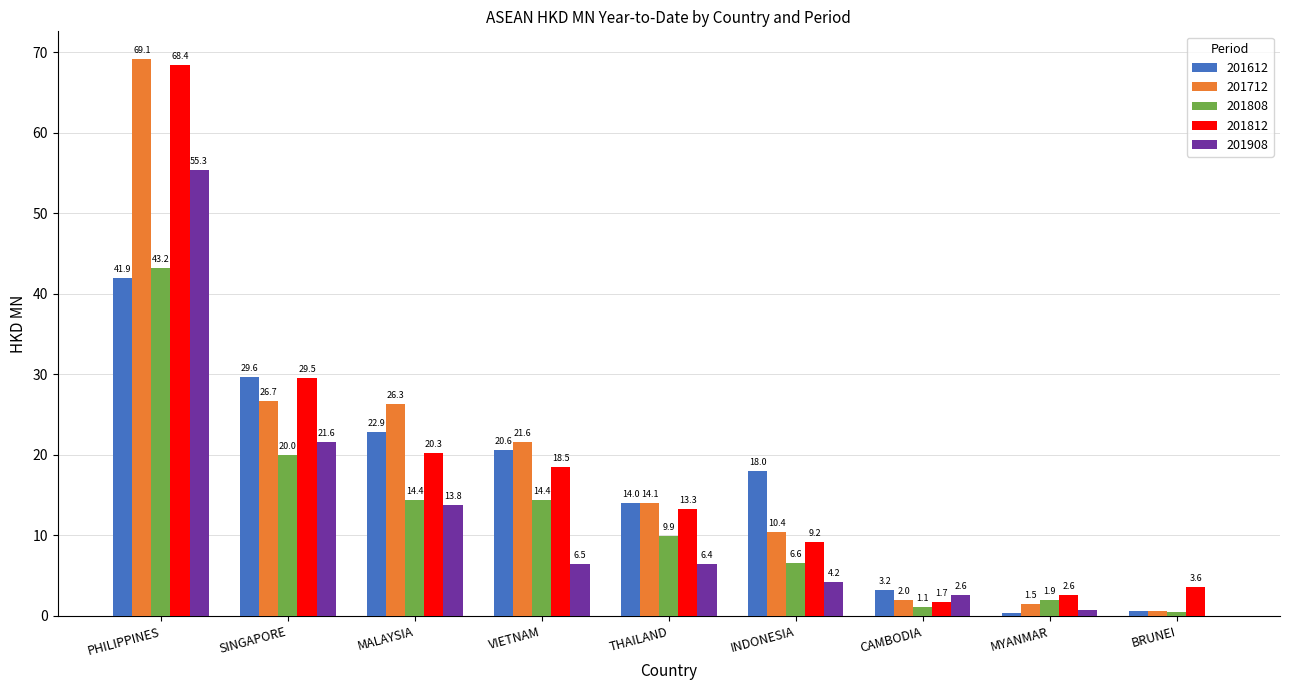

At which category is the sum across all series the highest?

PHILIPPINES